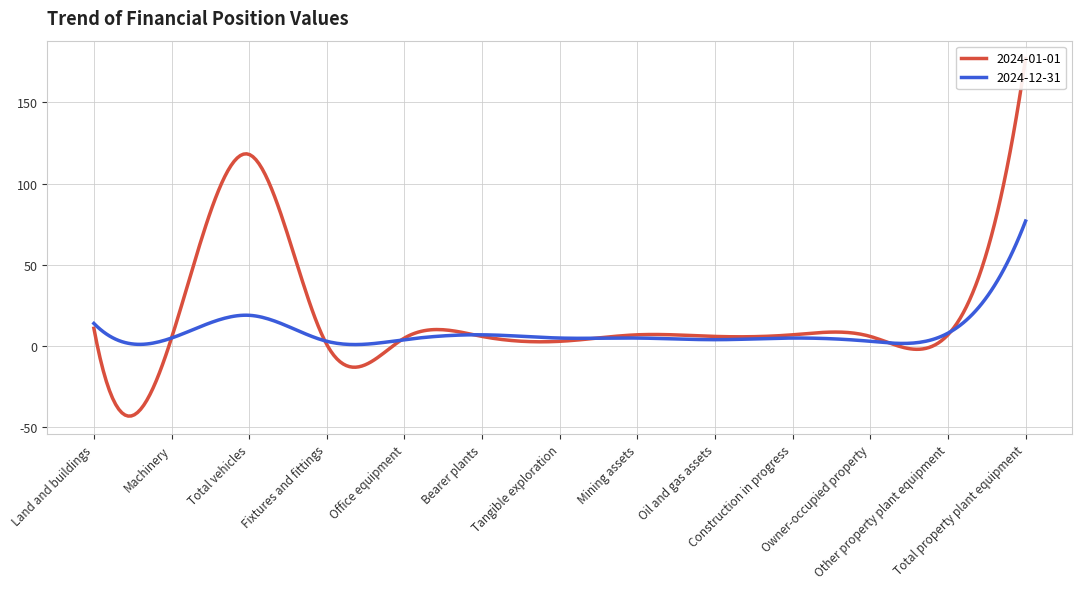

Rank the series by their average value, from highest to lowest.

2024-01-01, 2024-12-31